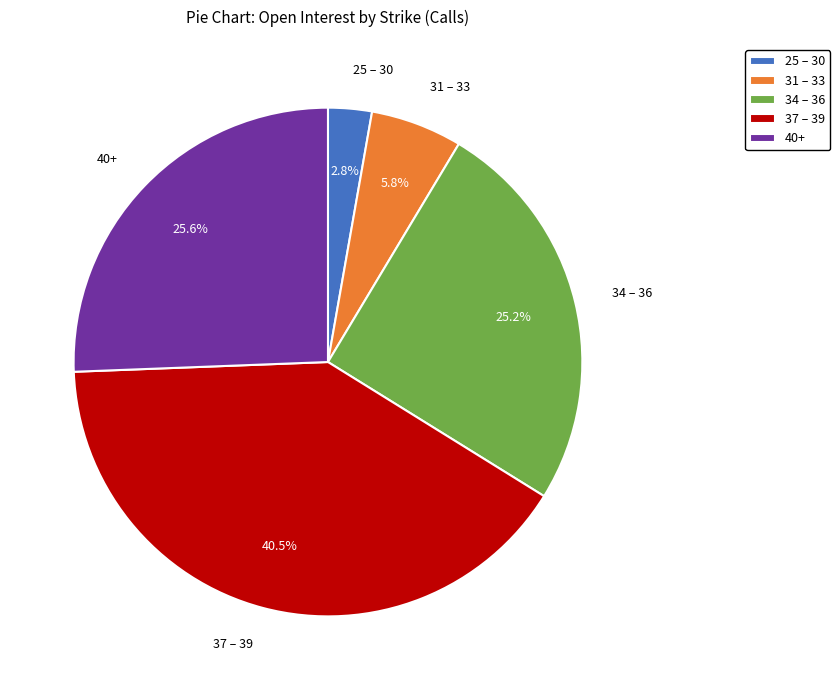

Is the sum of 25 – 30 and 40+ greater than half?

No